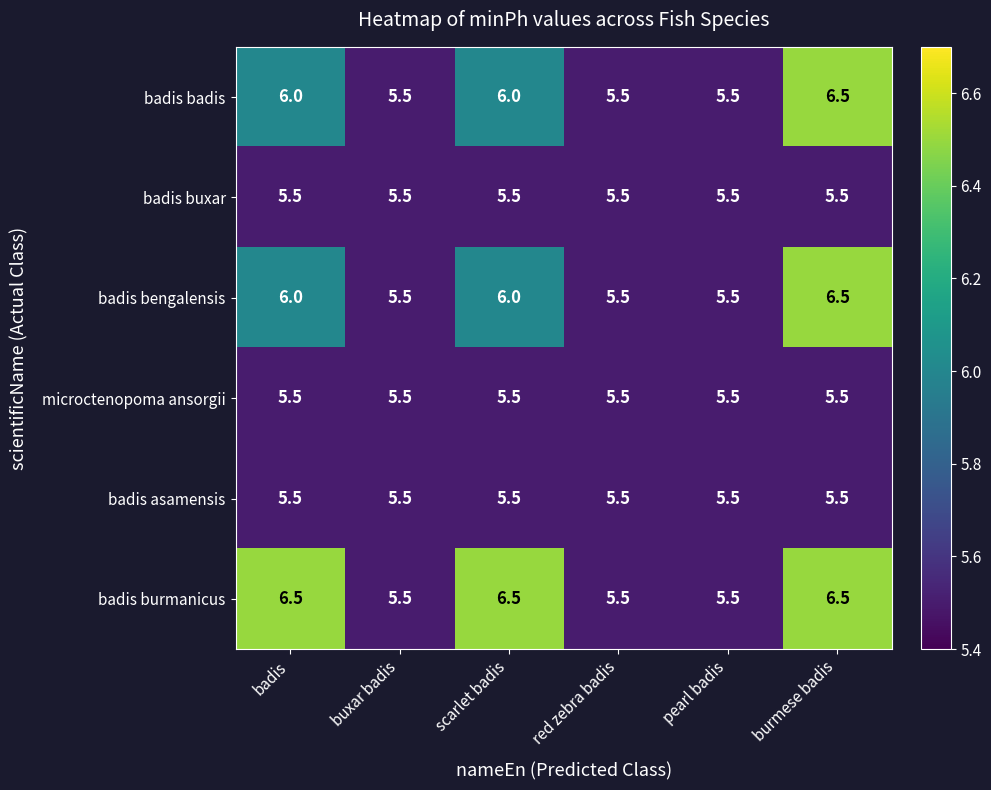

At which category is the sum across all series the highest?

burmese badis